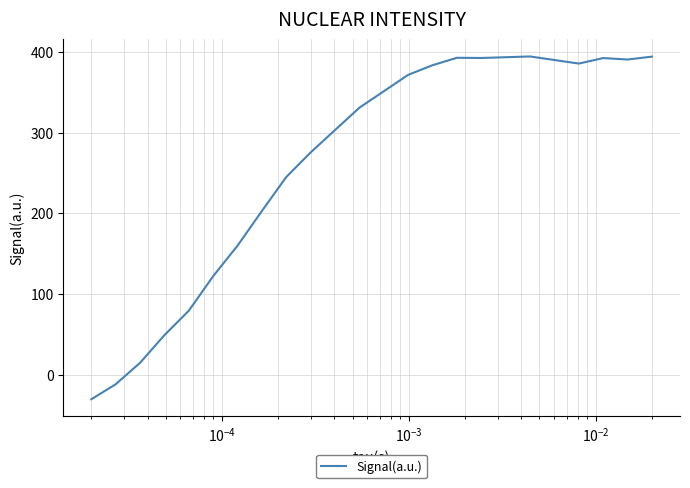

What is the difference between the maximum and minimum values?

424.8